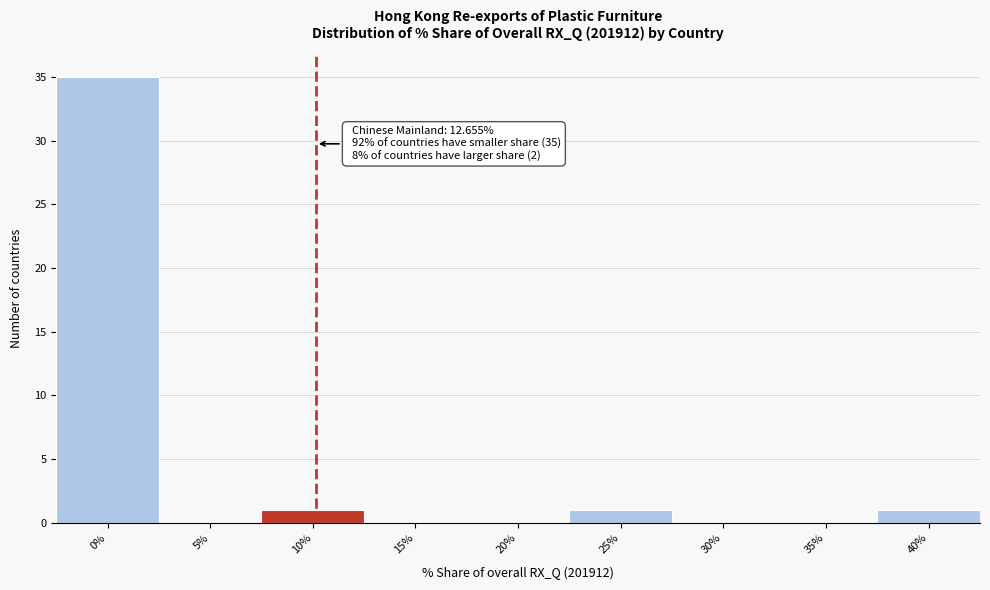

Reading left to right, list all the values displayed in this chart.

0%=35	5%=0	10%=1	15%=0	20%=0	25%=1	30%=0	35%=0	40%=1